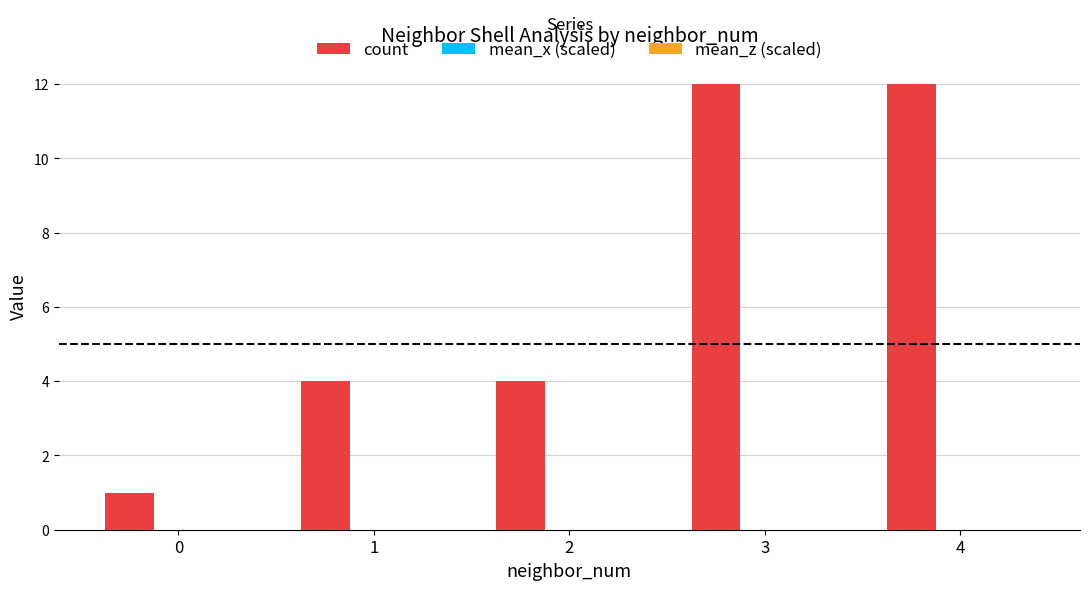

Which series has the largest total across all categories?

count